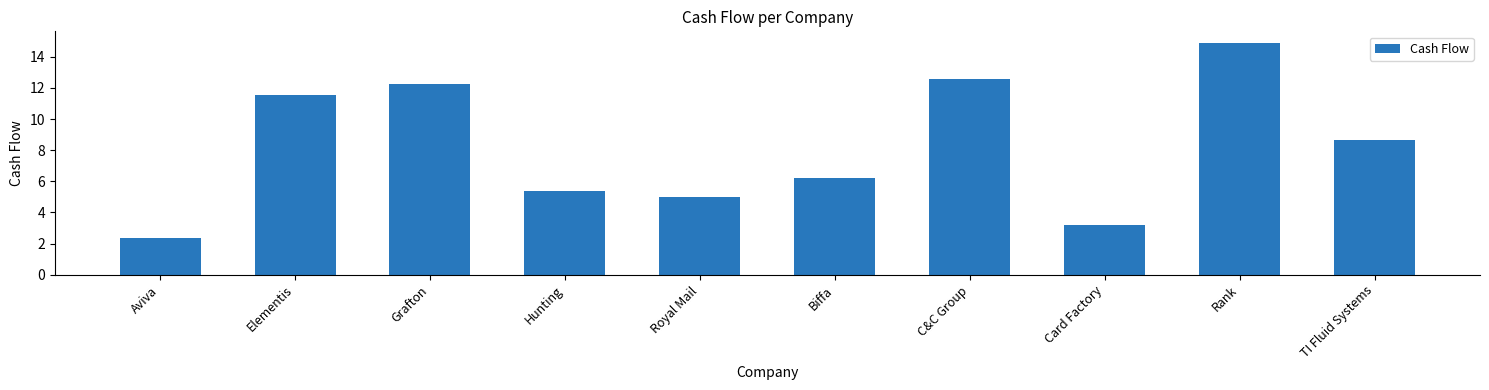

Reading right to left, list all the values displayed in this chart.

8.6	14.9	3.2	12.6	6.2	5.0	5.4	12.2	11.5	2.4